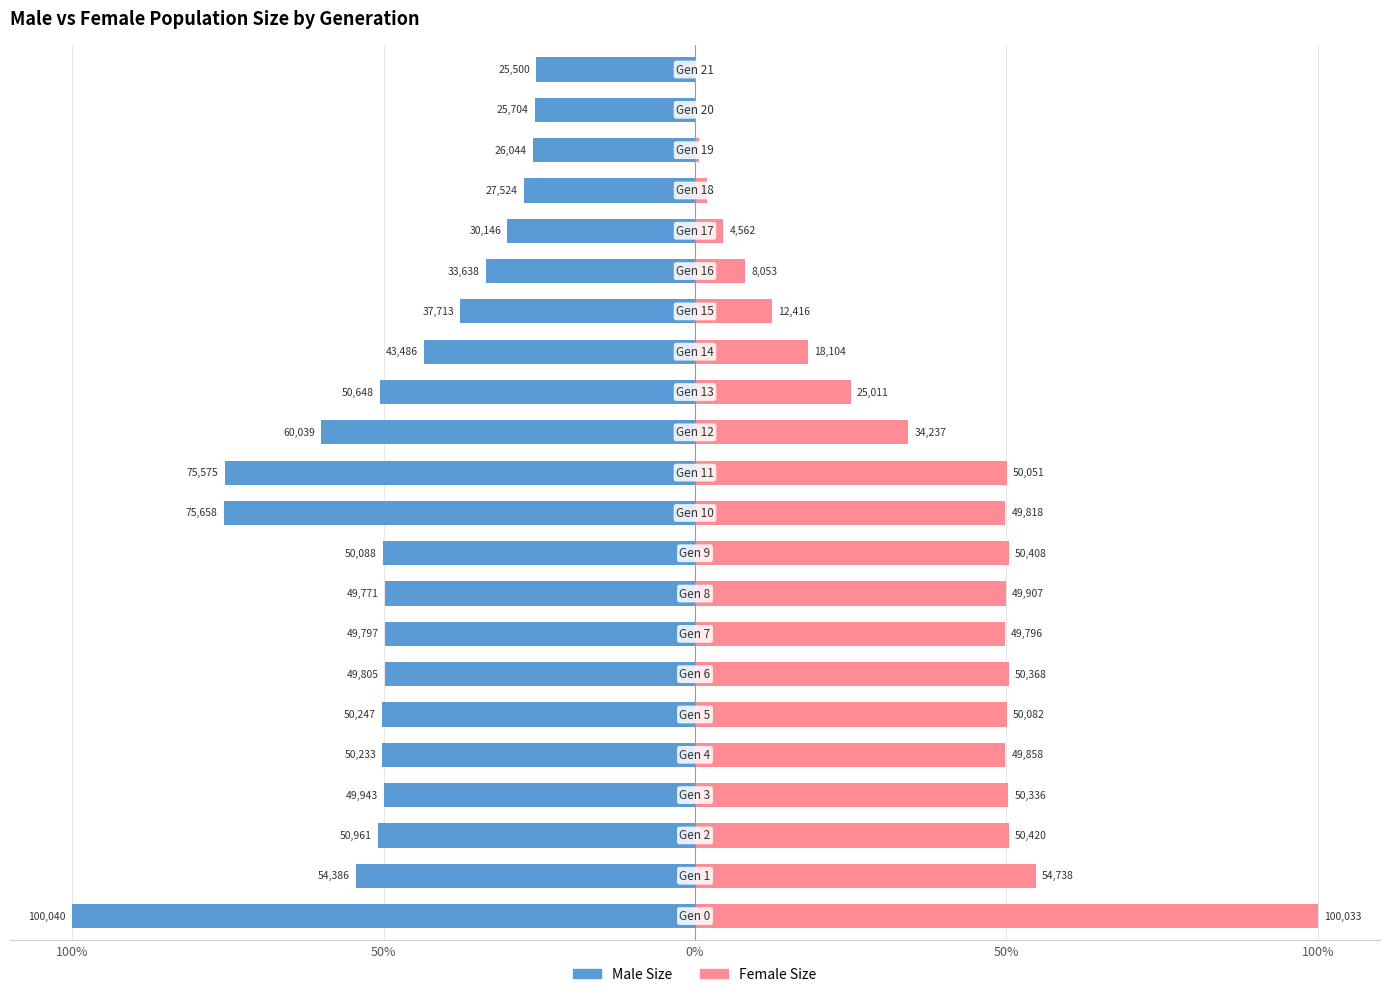

At which label does Female Size reach its minimum?

21